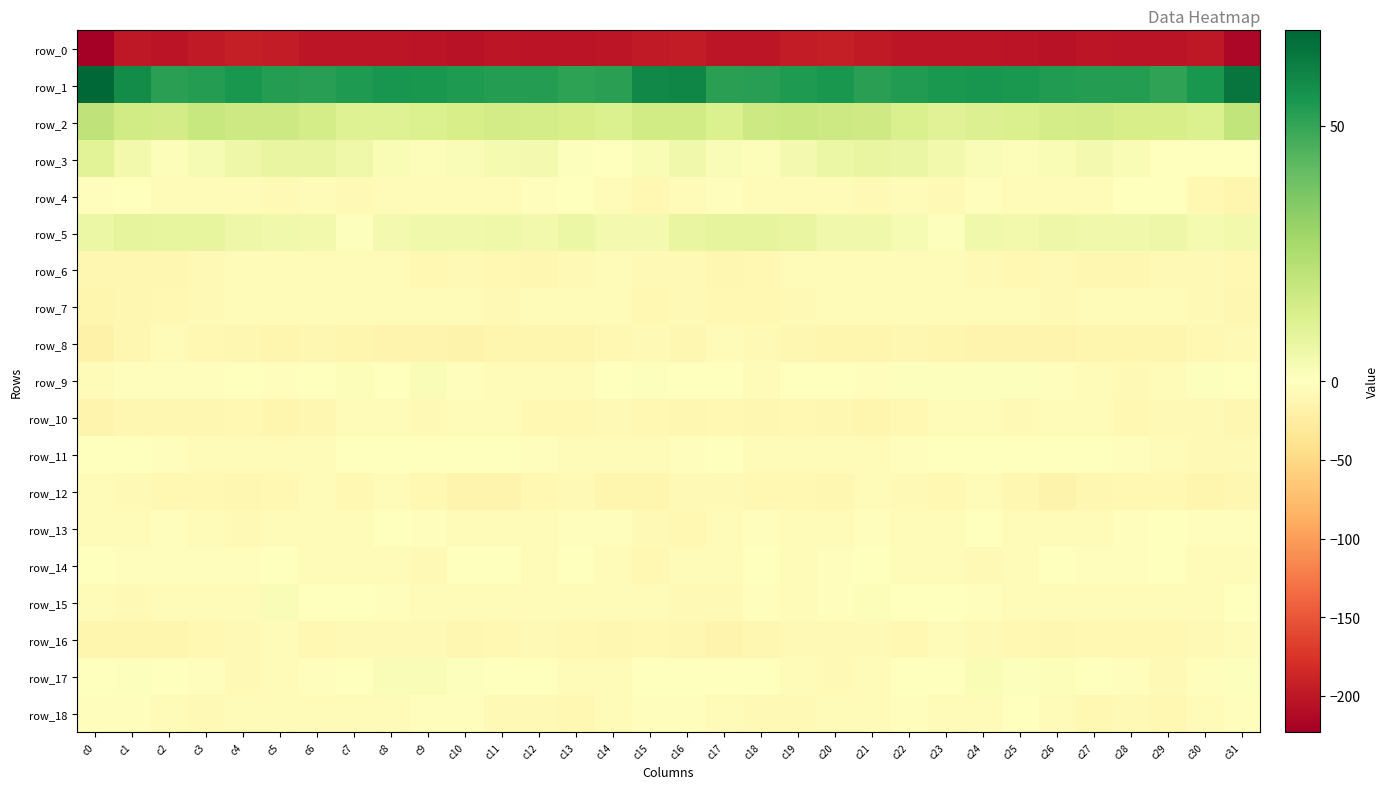

Rank the categories by row_0 value from lowest to highest.

c0, c31, c10, c26, c25, c28, c13, c9, c2, c12, c29, c24, c8, c17, c11, c18, c27, c14, c22, c23, c6, c7, c30, c1, c21, c3, c15, c5, c16, c19, c20, c4